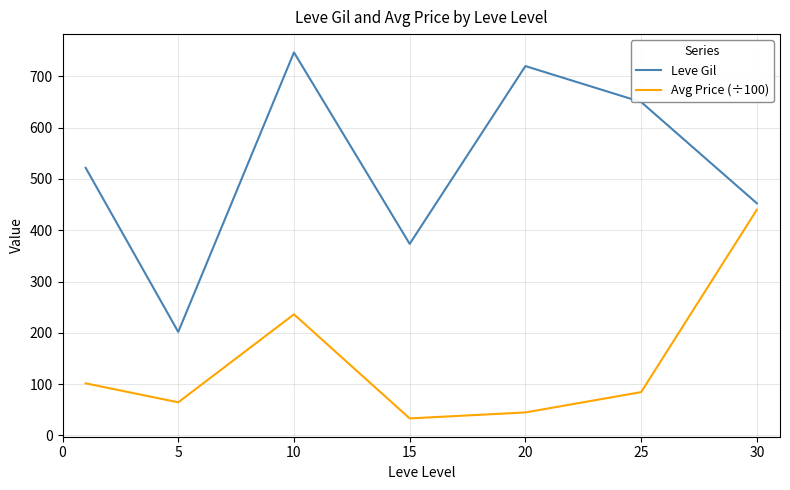

Which series has the largest total across all categories?

Leve Gil